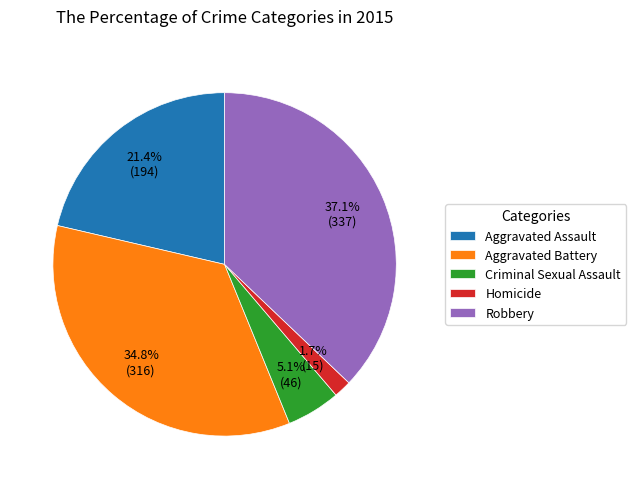

Is it true that Robbery is 32% of the pie?

False